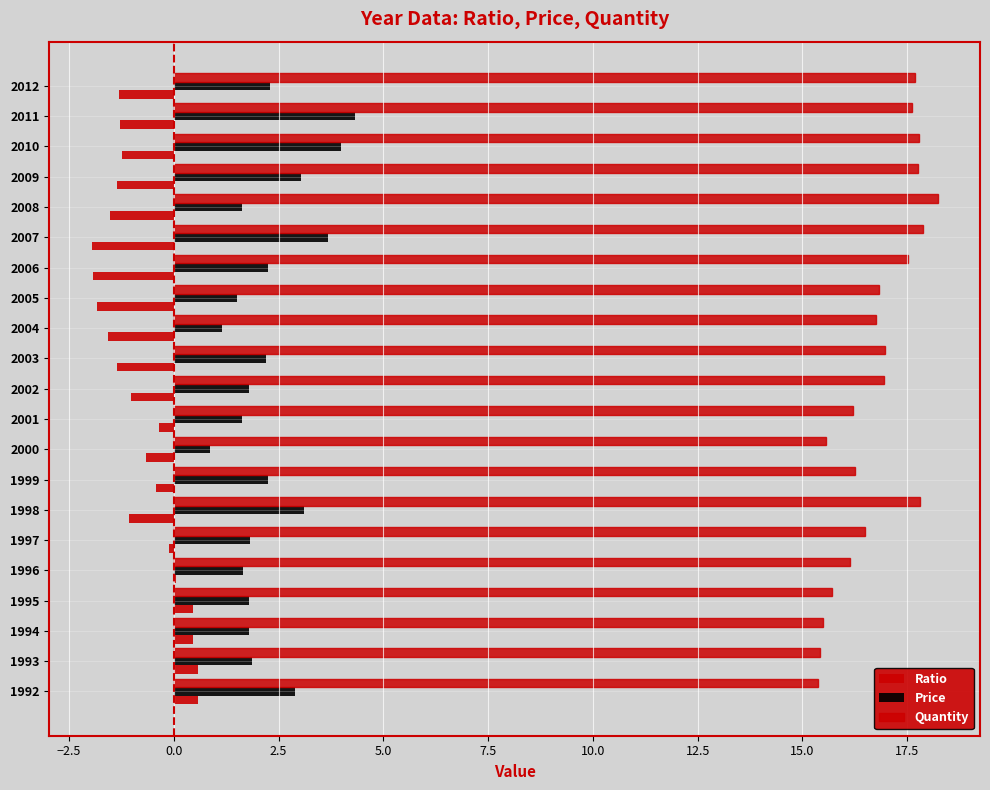

How many data points does each series have?

21